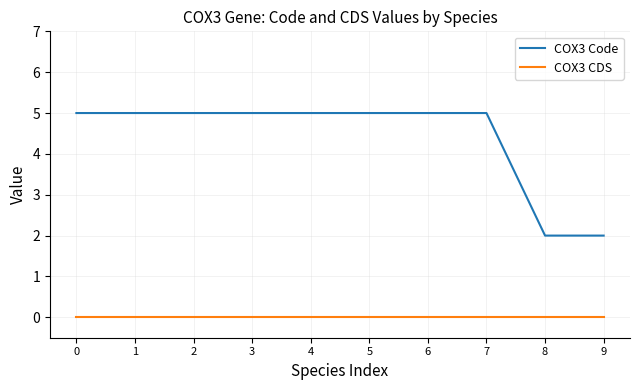

How many lines are shown in the chart?

2